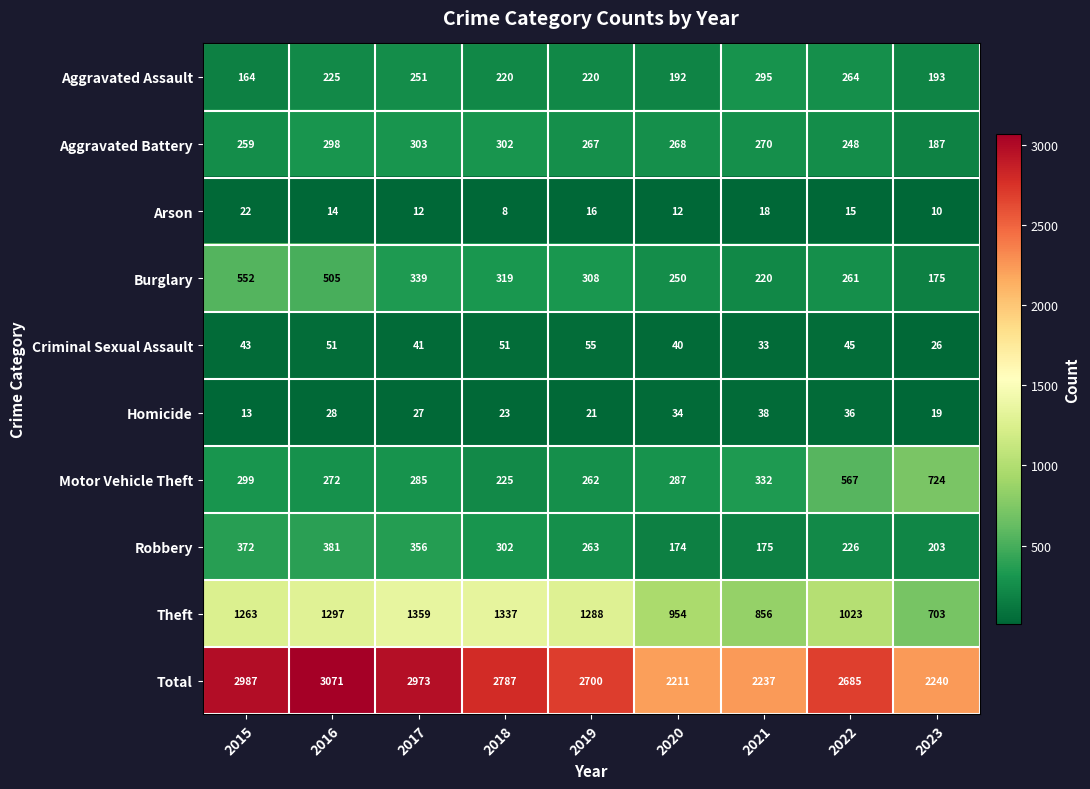

At which label does Aggravated Assault reach its peak?

2021